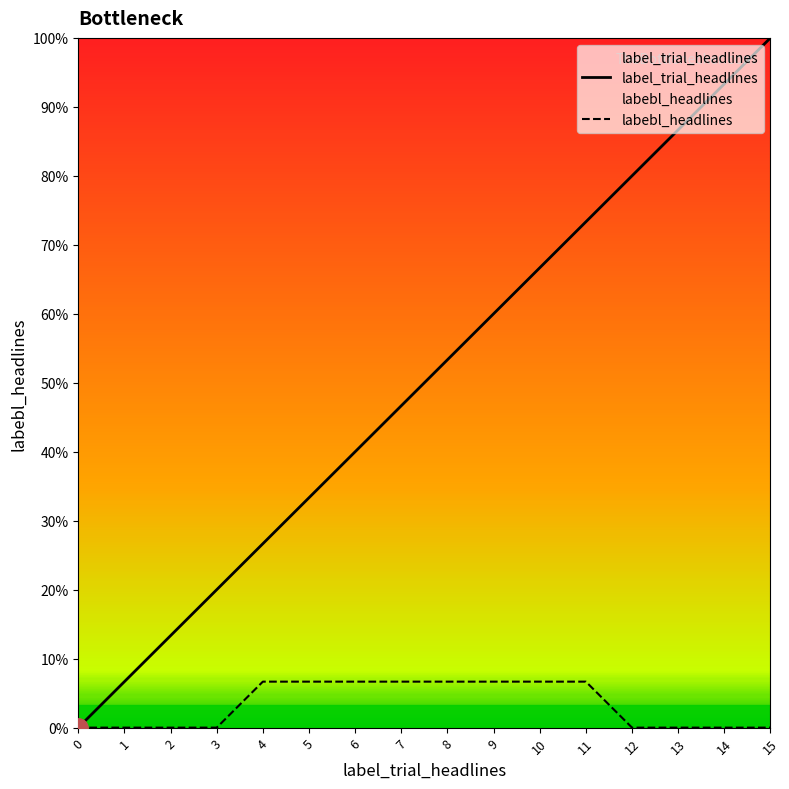

True or false: labebl_headlines and label_trial_headlines cross at least once.

False